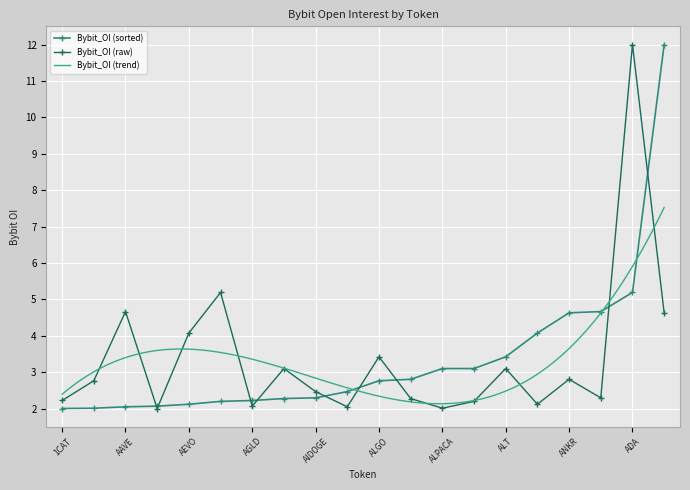

Is it true that the value at ACE is 2.1?

False